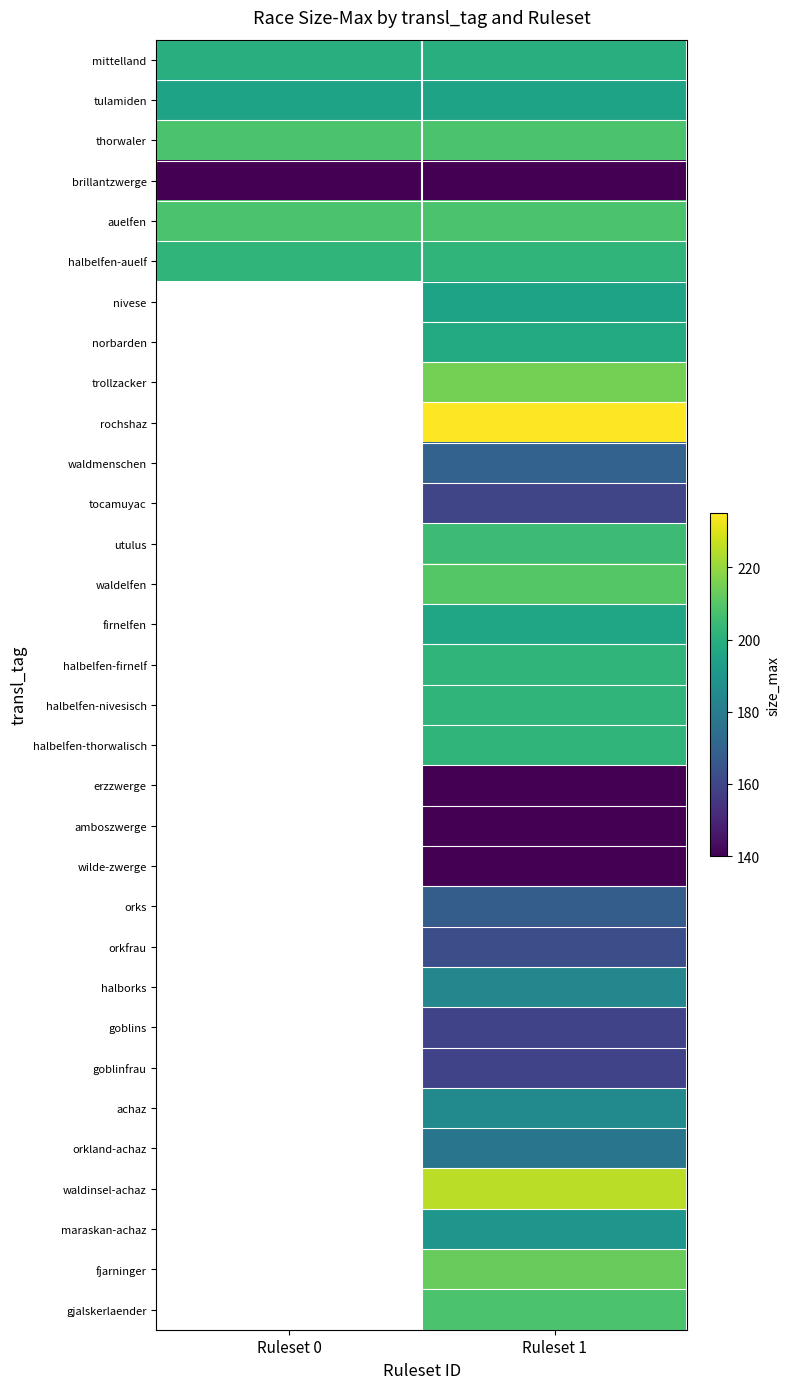

True or false: brillantzwerge has a value of 140.0 at Ruleset 1.

True